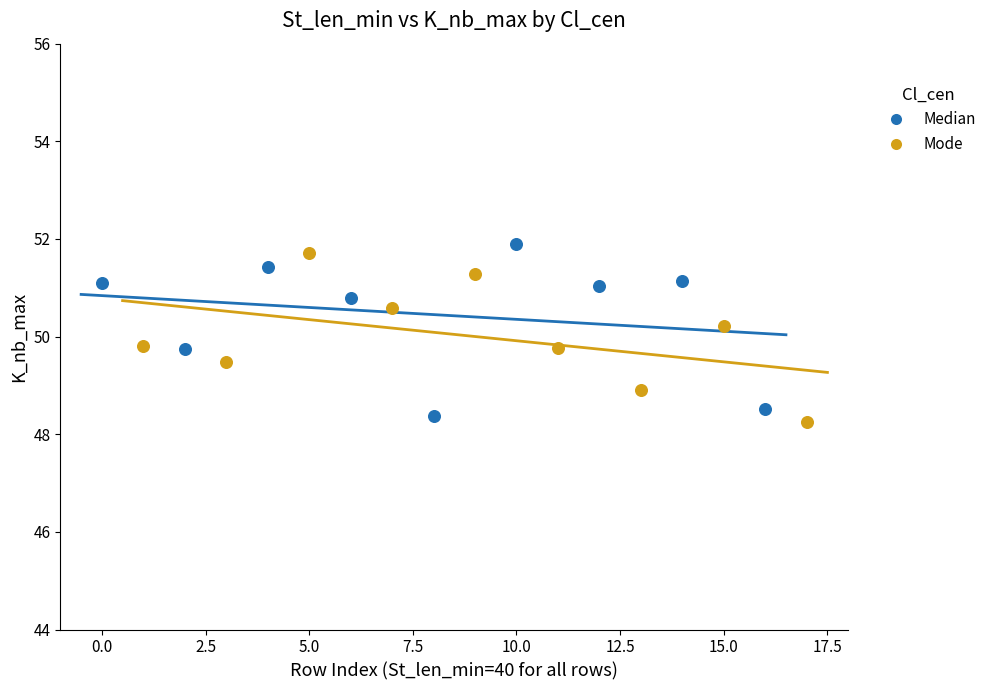

What are all the series names shown in the legend?

Median, Mode